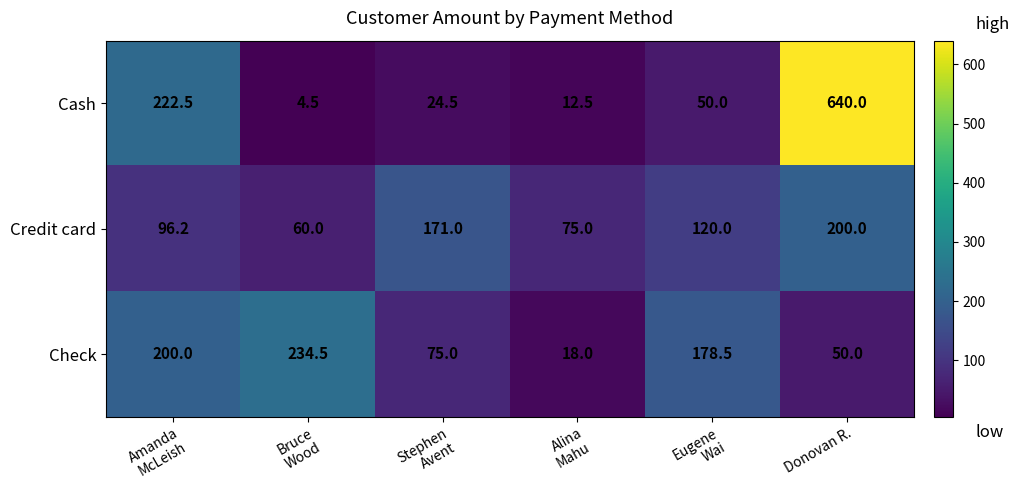

At which category does the chart reach its minimum across all series?

Bruce
Wood